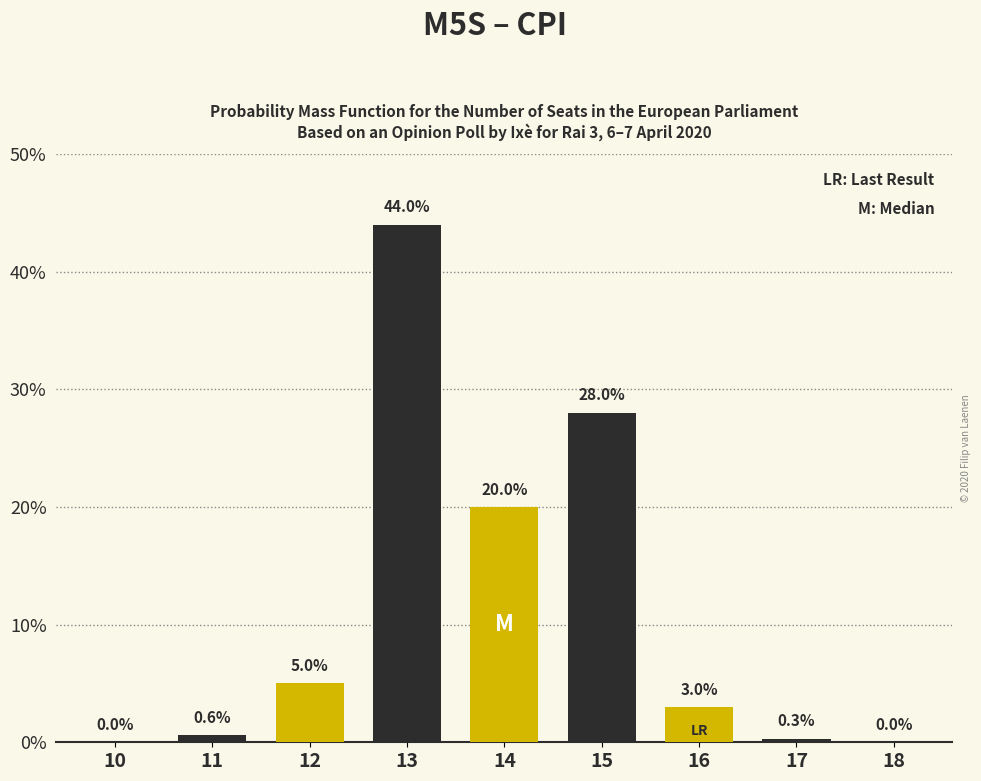

Reading left to right, what are all the values shown in this chart?

10=0.0	11=0.6	12=5.0	13=44.0	14=20.0	15=28.0	16=3.0	17=0.3	18=0.0